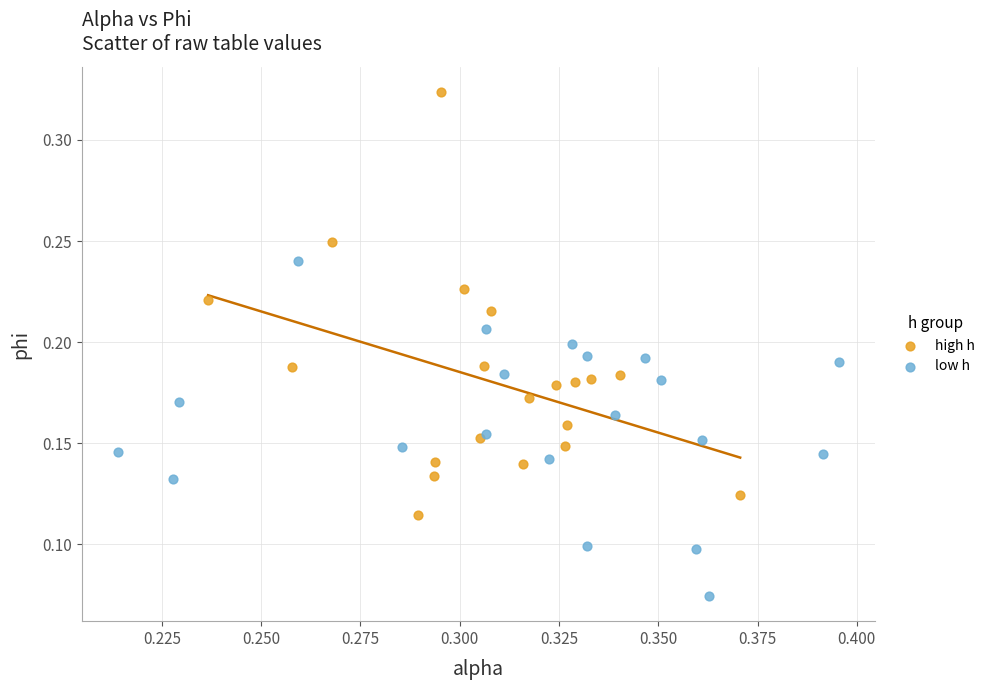

Which series has the largest Y range (max minus min)?

high h